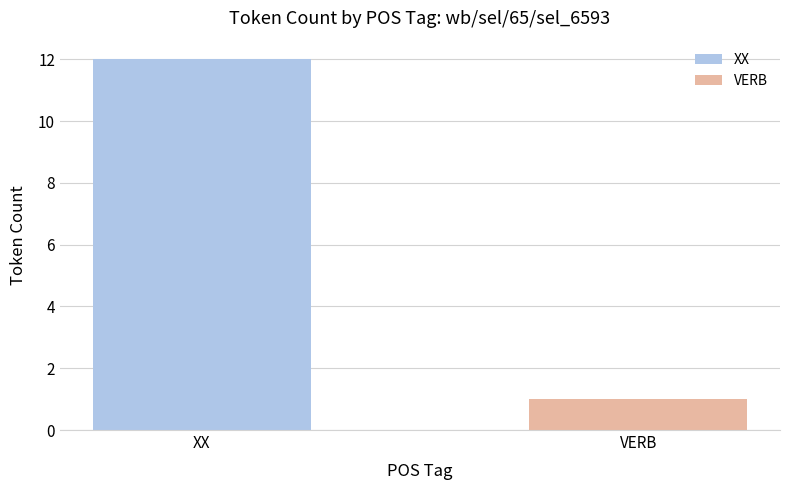

Which label corresponds to the smallest value in the chart?

VERB